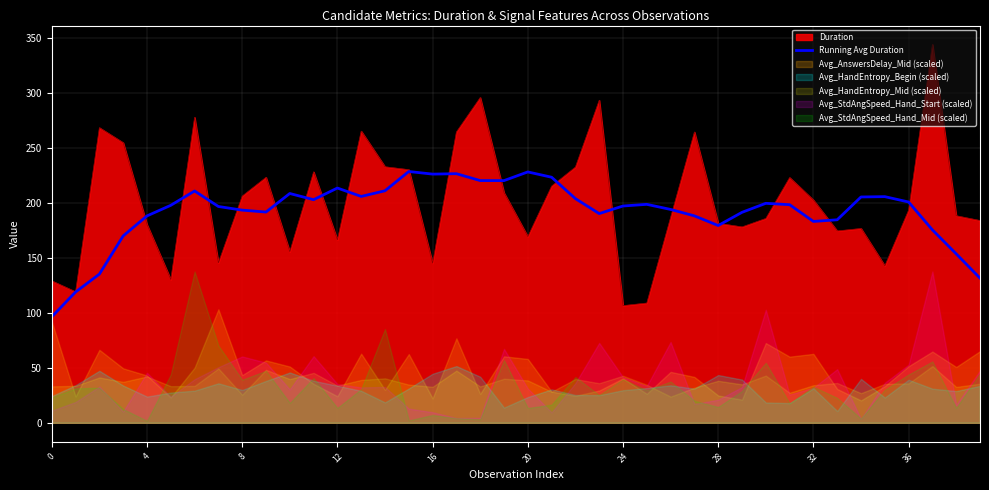

The Running Avg Duration series shows 309.1 at 12. True or false?

False